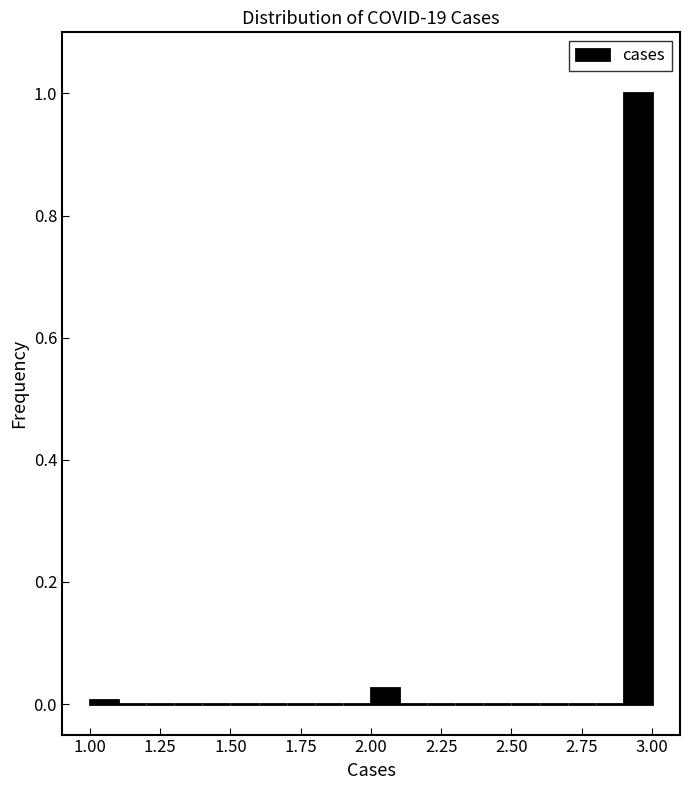

Read against the x-axis, roughly where is the centre of the tallest bar?

2.95